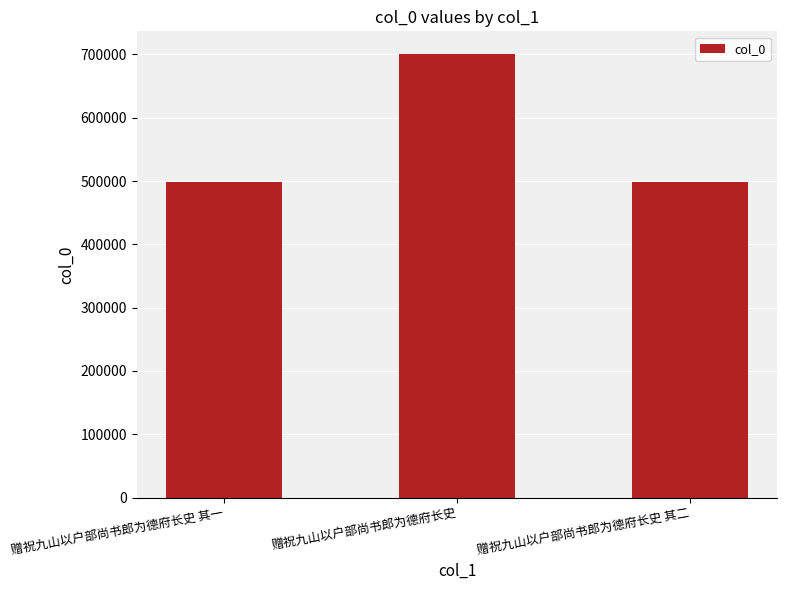

The value at 赠祝九山以户部尚书郎为德府长史 is 701395. True or false?

True